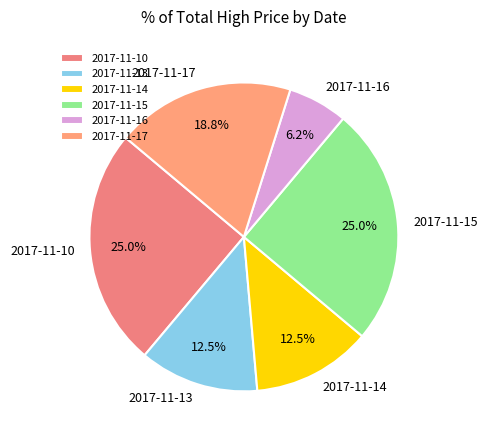

Is there any slice that represents more than half of the pie?

No